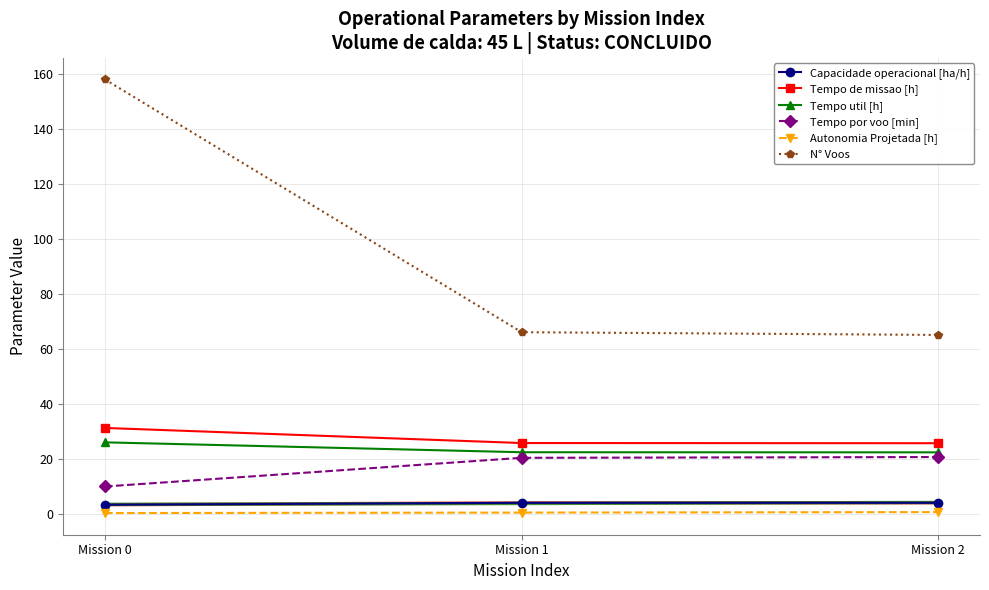

Which series has the largest total across all categories?

N° Voos